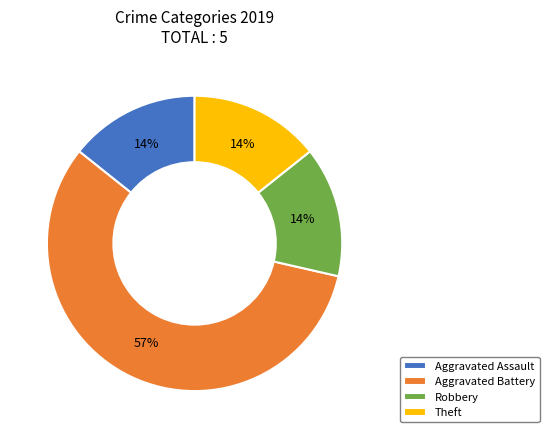

The Aggravated Battery slice represents 66% of the pie. True or false?

False